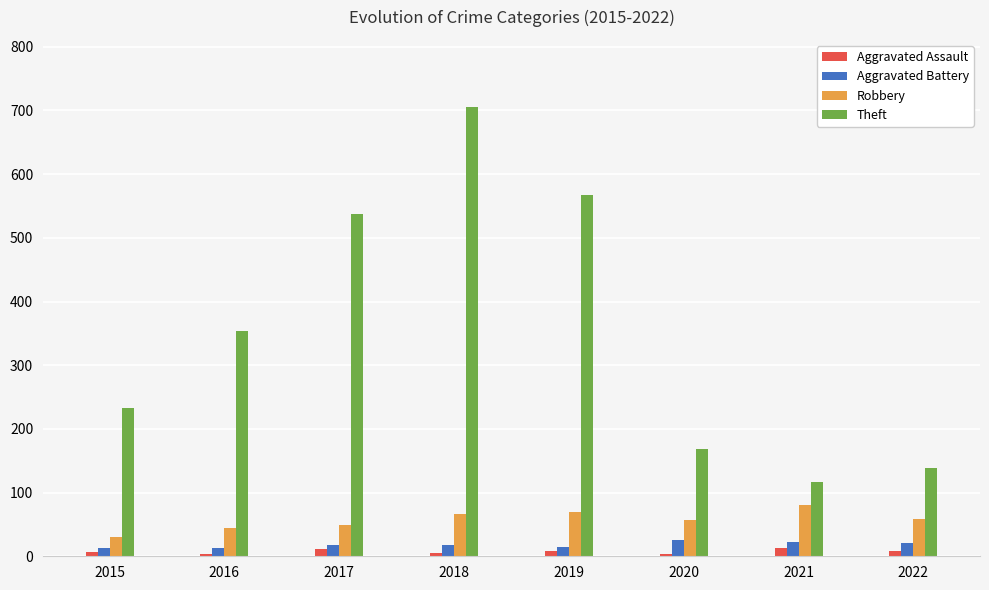

How many data points does each series have?

8